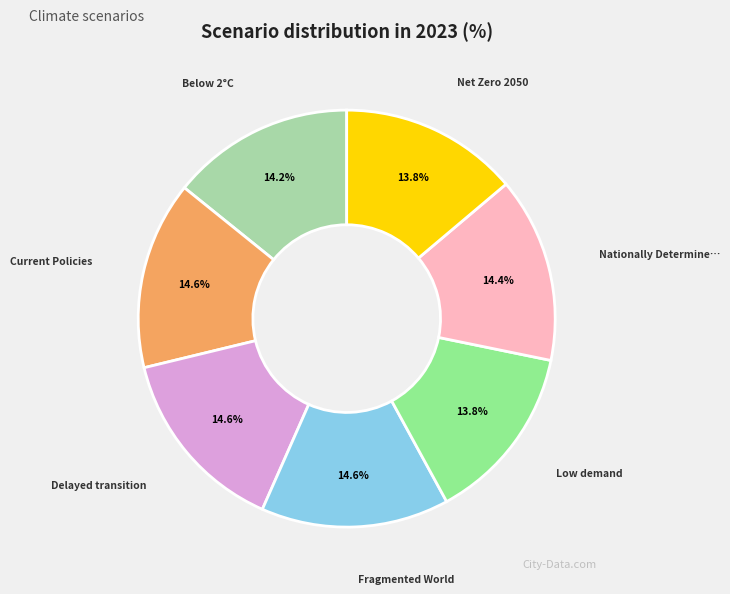

Is there a majority slice in this chart?

No